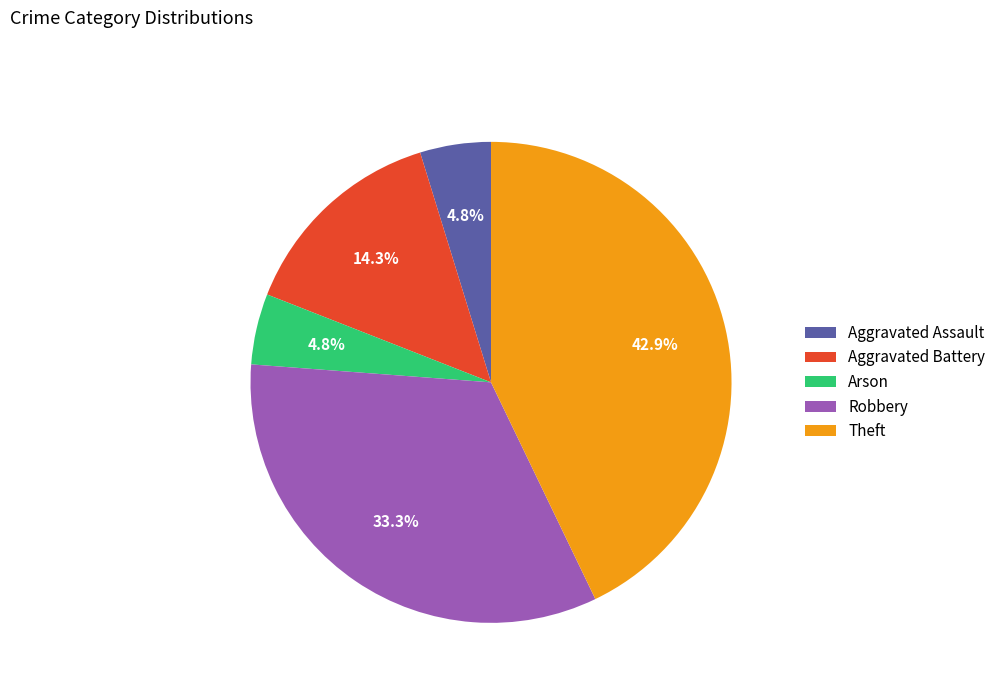

Is there a majority slice in this chart?

No